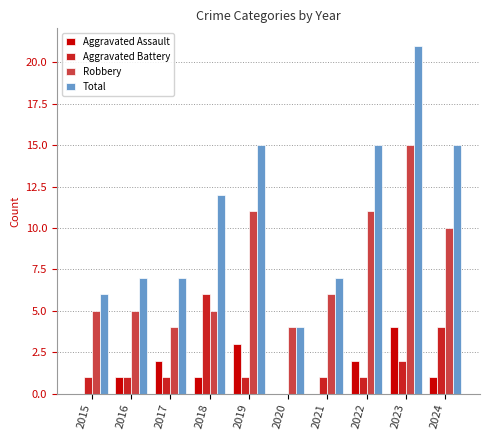

What are all the series names shown in the legend?

Aggravated Assault, Aggravated Battery, Robbery, Total